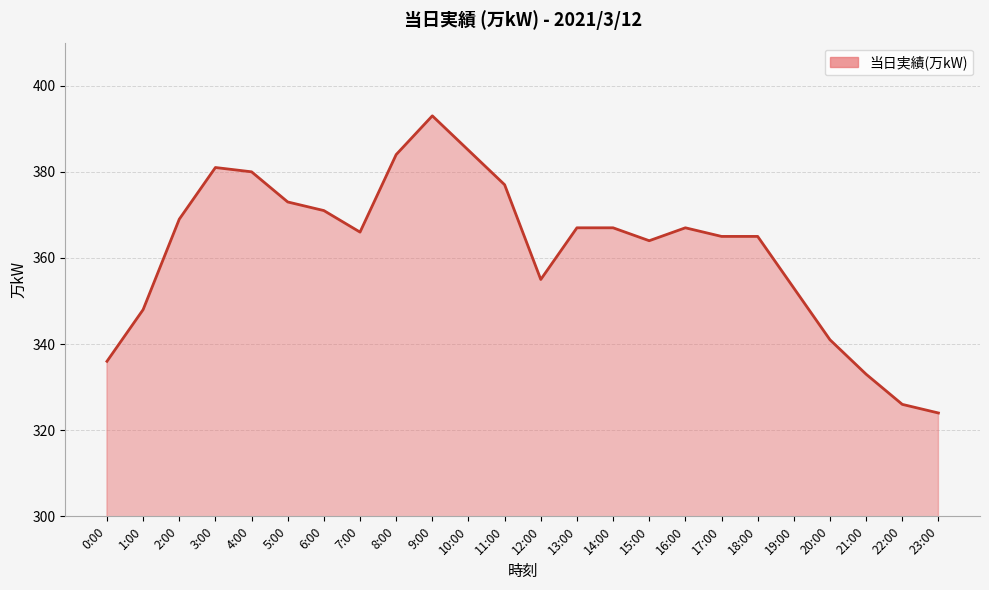

Where is the first local maximum?

3:00